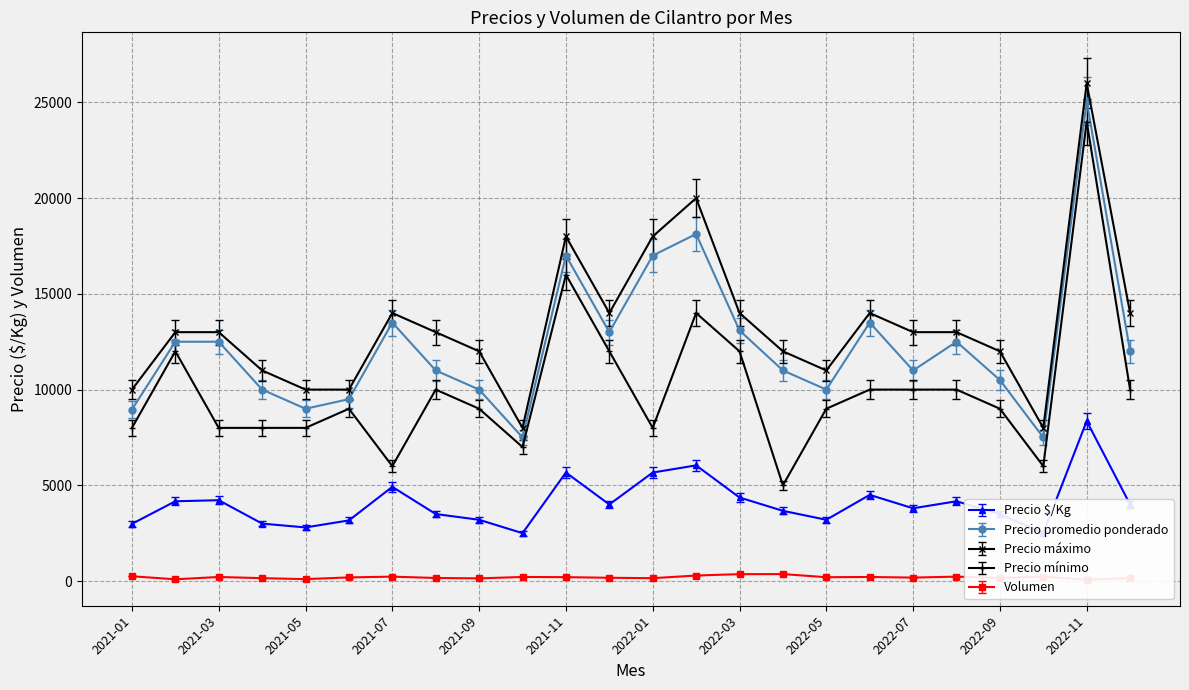

Does the chart have visible grid lines?

Yes